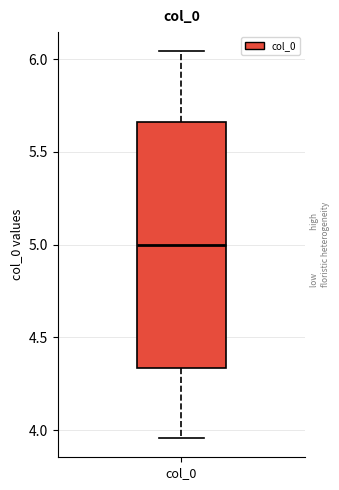

Transcribe this box plot: give where the median line is, the range the box spans, and where the two whiskers end, as read against the y-axis. The values are not printed on the chart, so give them approximately, as read against the axis.

median 5.00, box 4.35 to 5.65, whiskers 3.95 to 6.05